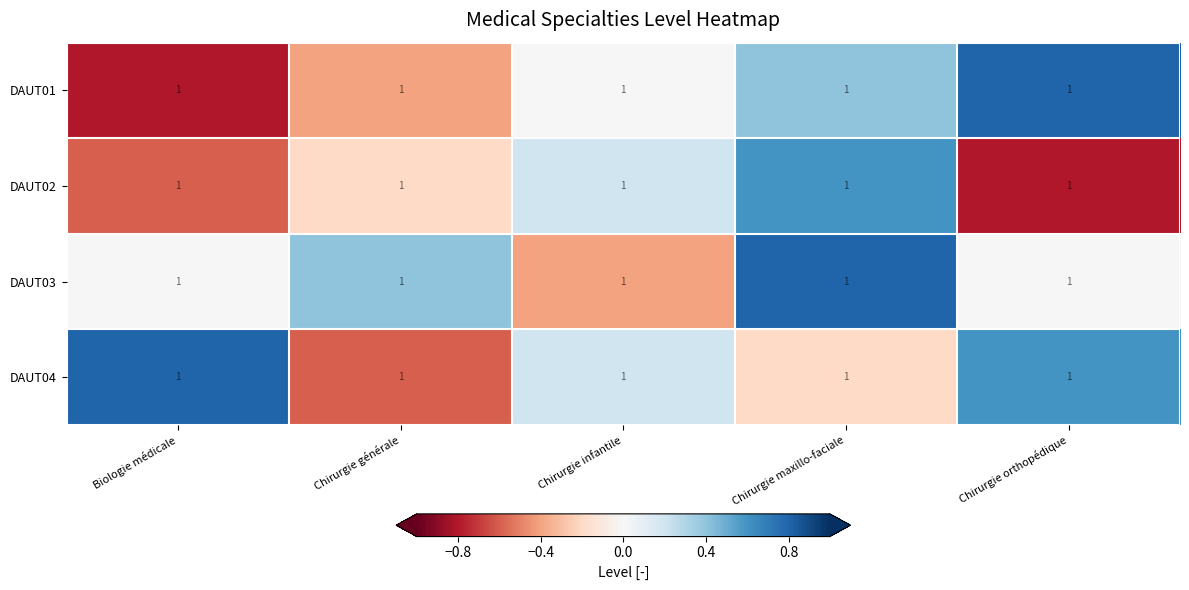

Where does the DAUT01 series first go above 0?

Chirurgie maxillo-faciale